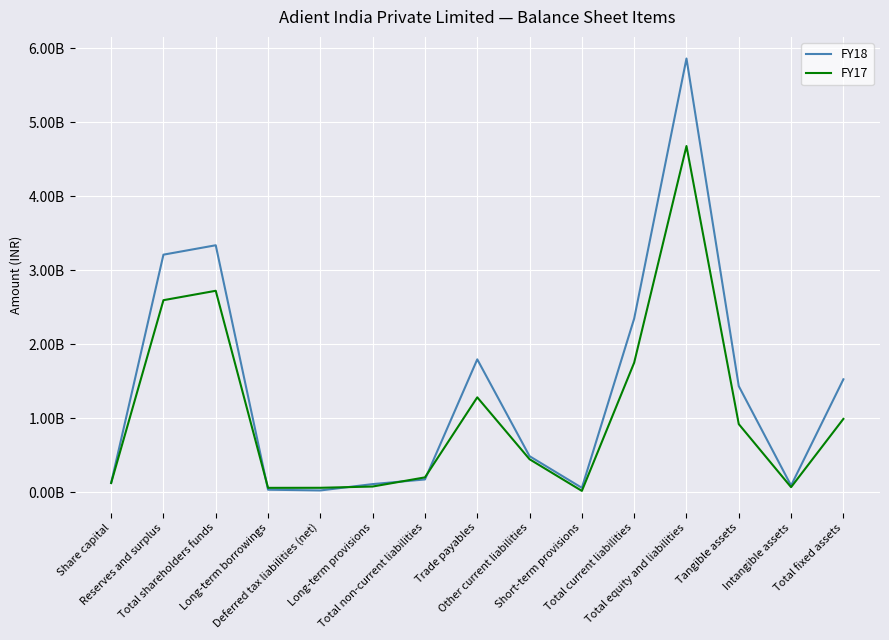

At which category does FY17 reach its first local valley?

Long-term borrowings